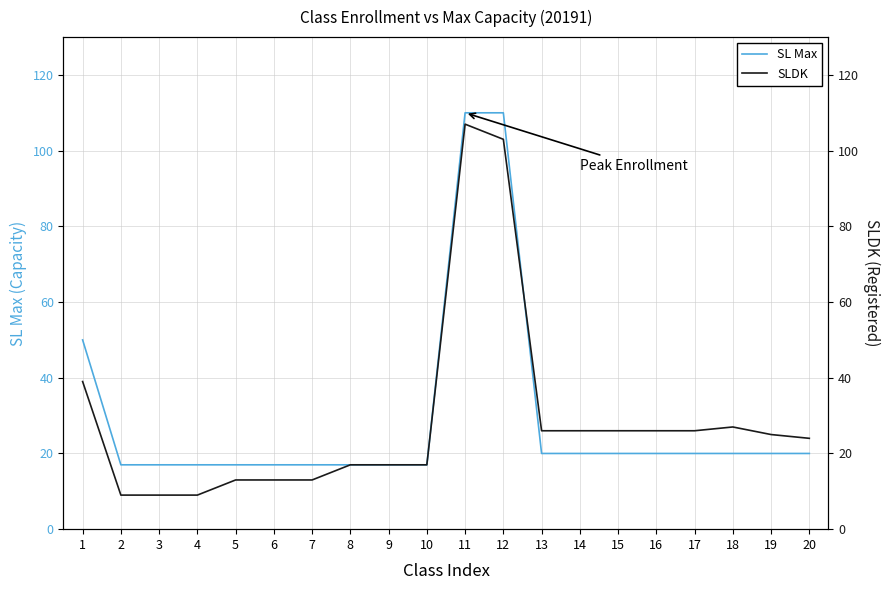

What is the difference between the maximum and minimum values in the SL Max series?

93